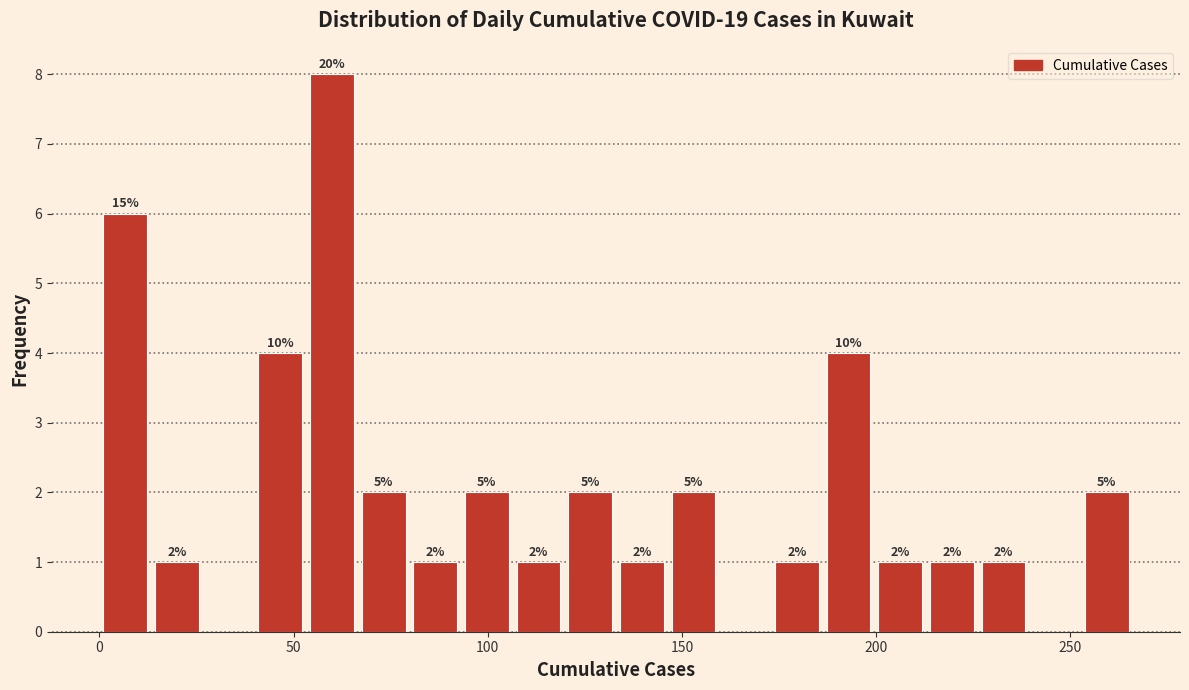

Read against the x-axis, roughly where is the centre of the tallest bar?

60